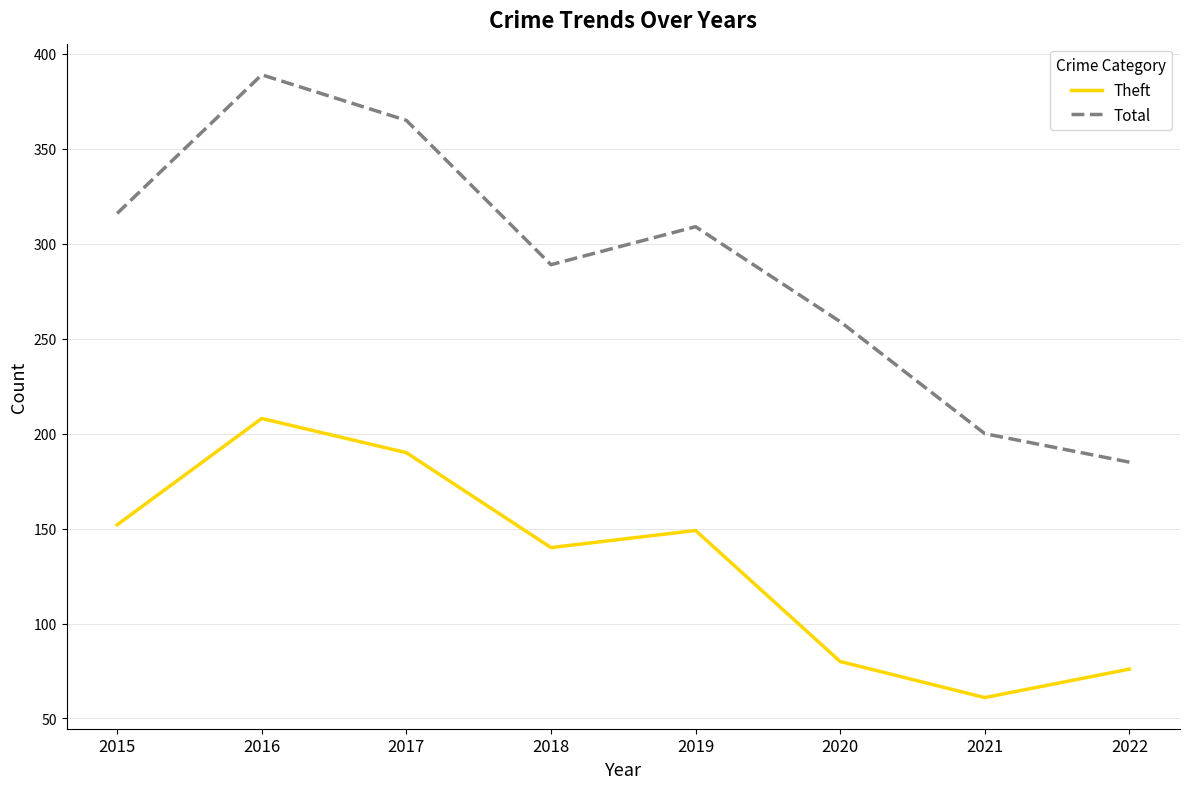

At how many categories does at least one series exceed 275?

5